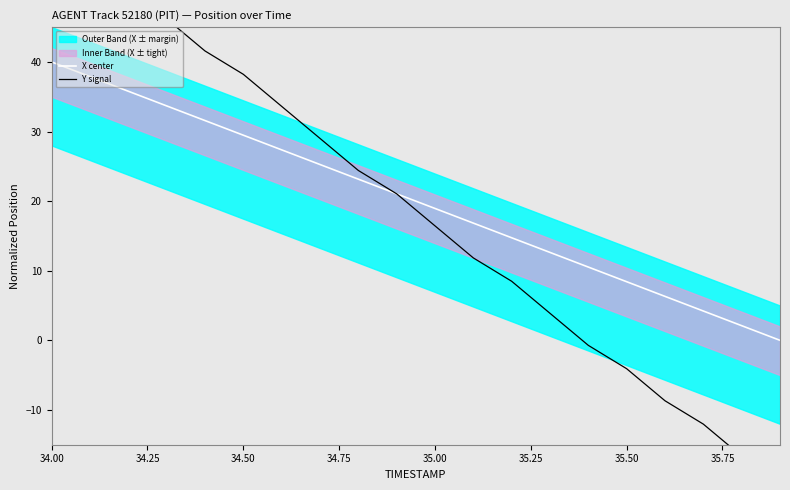

Is it true that X center equals 8.4 at 35.50?

True